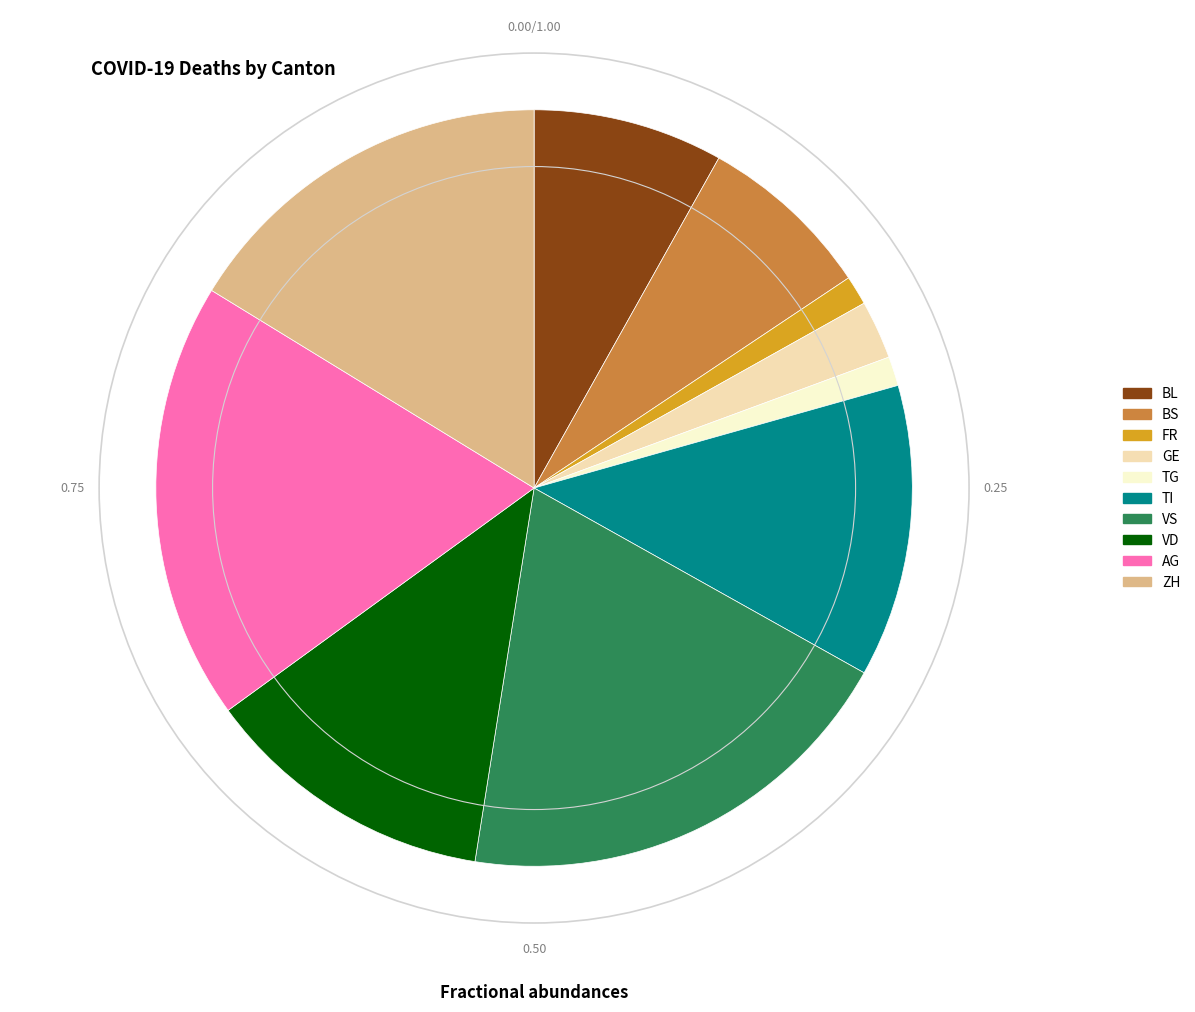

Do BL and VD together represent more than half of the pie?

No